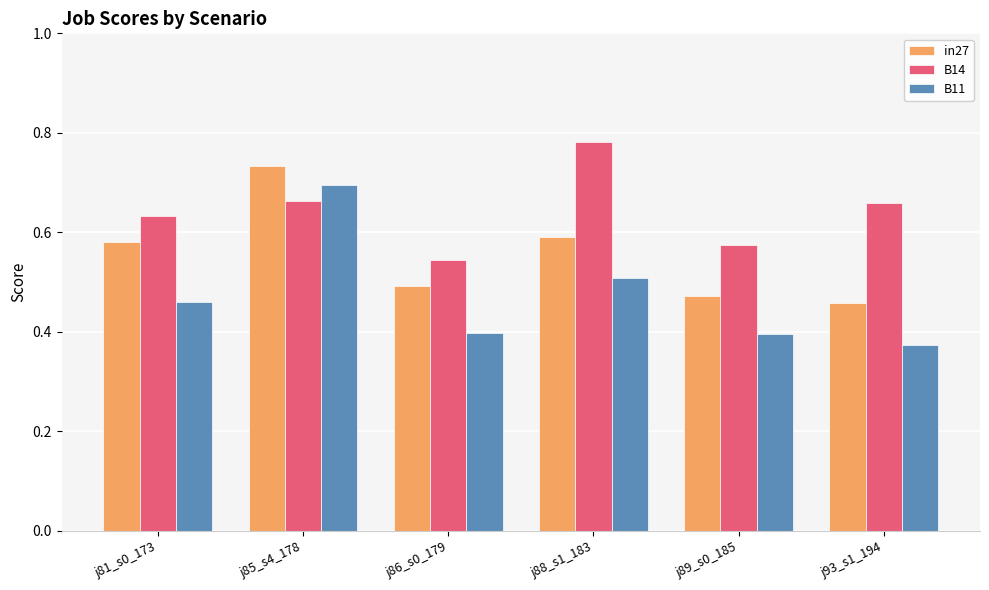

The value of B11 at j85_s4_178 is 1.1. True or false?

False